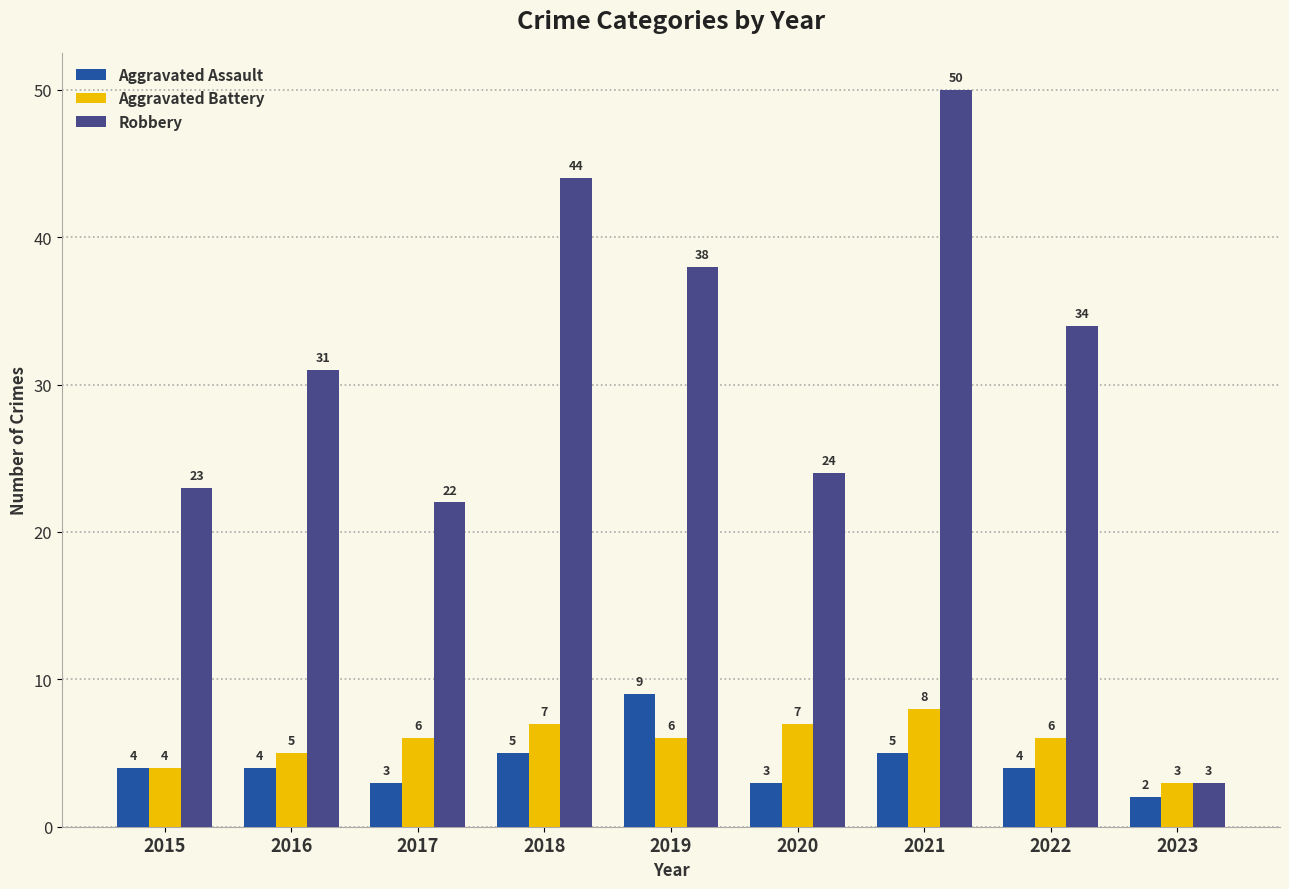

Reading left to right, transcribe all the data shown in this chart.

Aggravated Assault: 2015=4	2016=4	2017=3	2018=5	2019=9	2020=3	2021=5	2022=4	2023=2
Aggravated Battery: 2015=4	2016=5	2017=6	2018=7	2019=6	2020=7	2021=8	2022=6	2023=3
Robbery: 2015=23	2016=31	2017=22	2018=44	2019=38	2020=24	2021=50	2022=34	2023=3